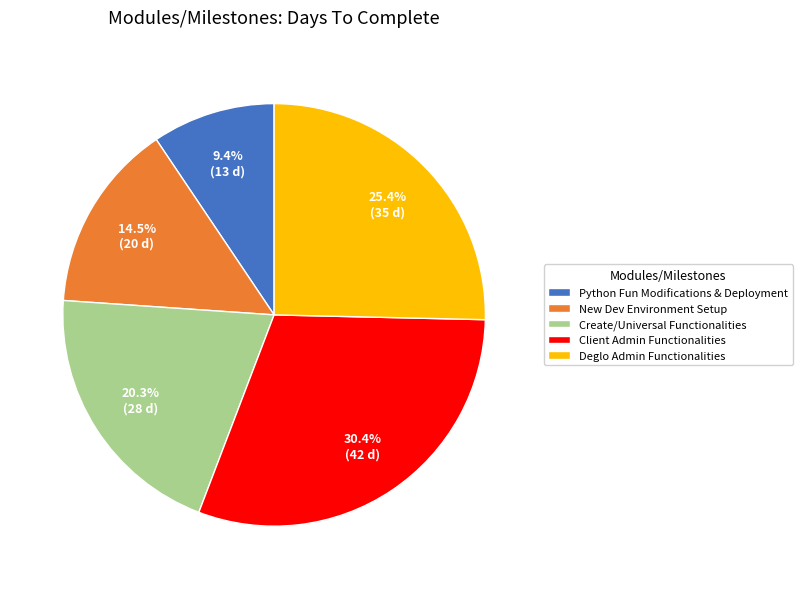

Which has a higher value, Create/Universal Functionalities or Deglo Admin Functionalities?

Deglo Admin Functionalities